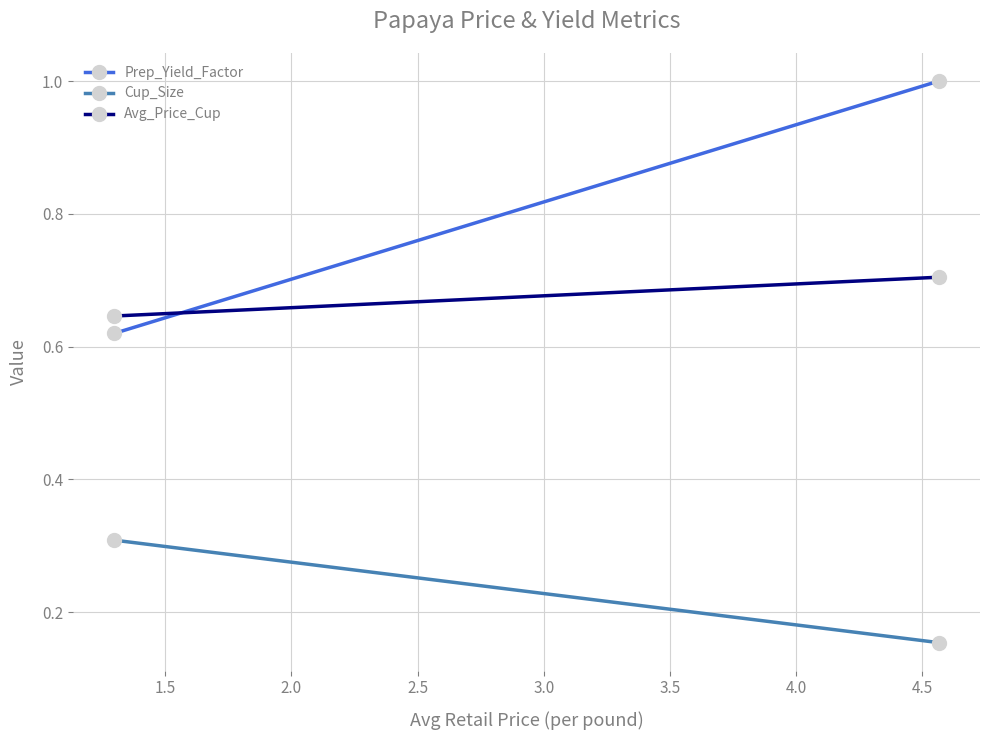

How many lines are shown in the chart?

3